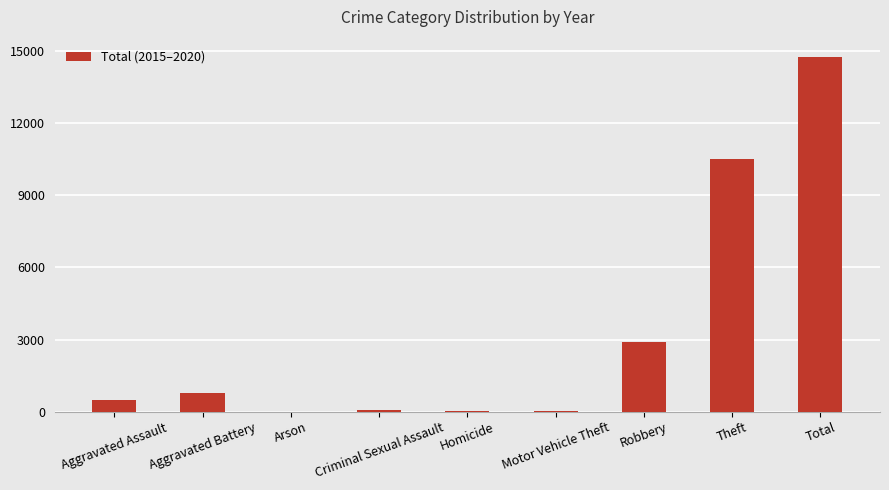

At which label is the value closest to 7367?

Theft